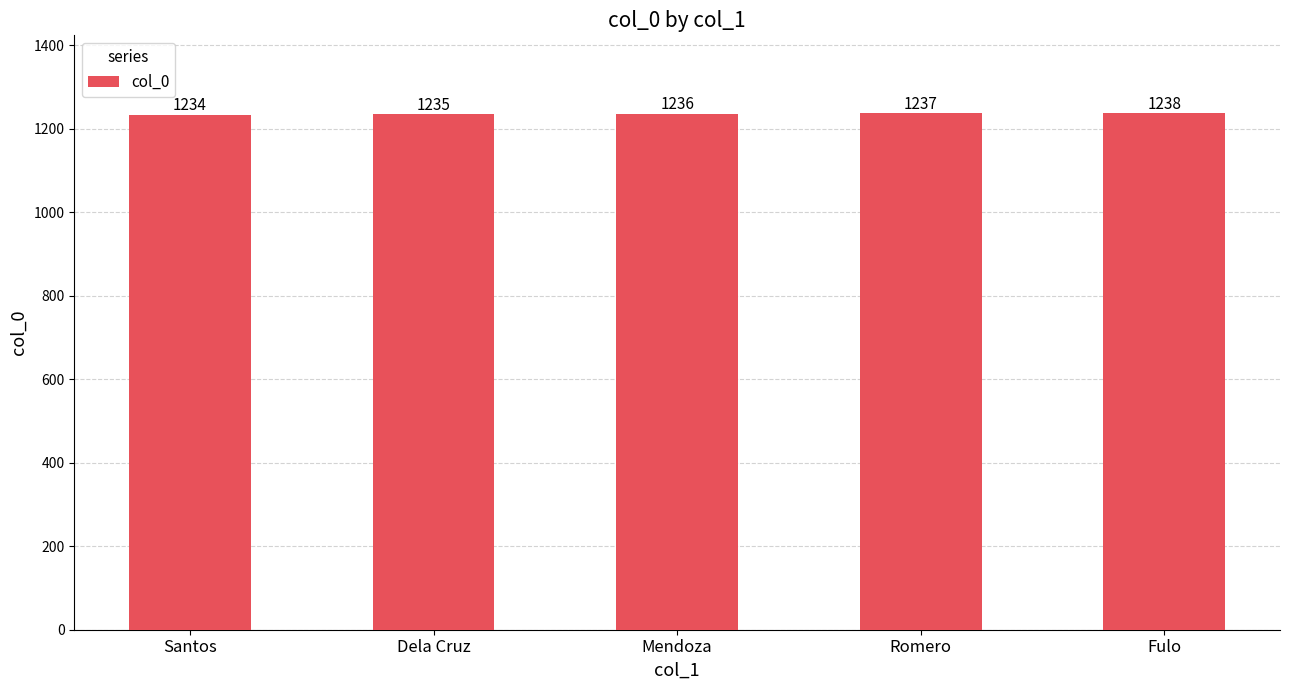

Between Fulo and Dela Cruz, which is larger?

Fulo